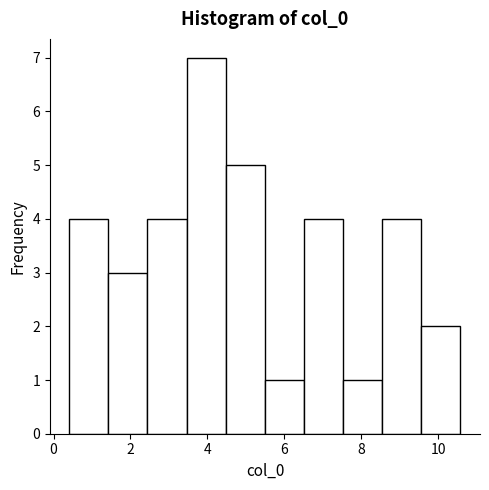

Reading left to right, transcribe this chart: for each bar, give the range it covers on the x-axis and its height. Neither the bar edges nor the heights are printed on the chart, so give them approximately, as read against the axes.

0.4 to 1.4: 4
1.4 to 2.4: 3
2.4 to 3.4: 4
3.4 to 4.4: 7
4.4 to 5.4: 5
5.4 to 6.6: 1
6.6 to 7.6: 4
7.6 to 8.6: 1
8.6 to 9.6: 4
9.6 to 10.6: 2